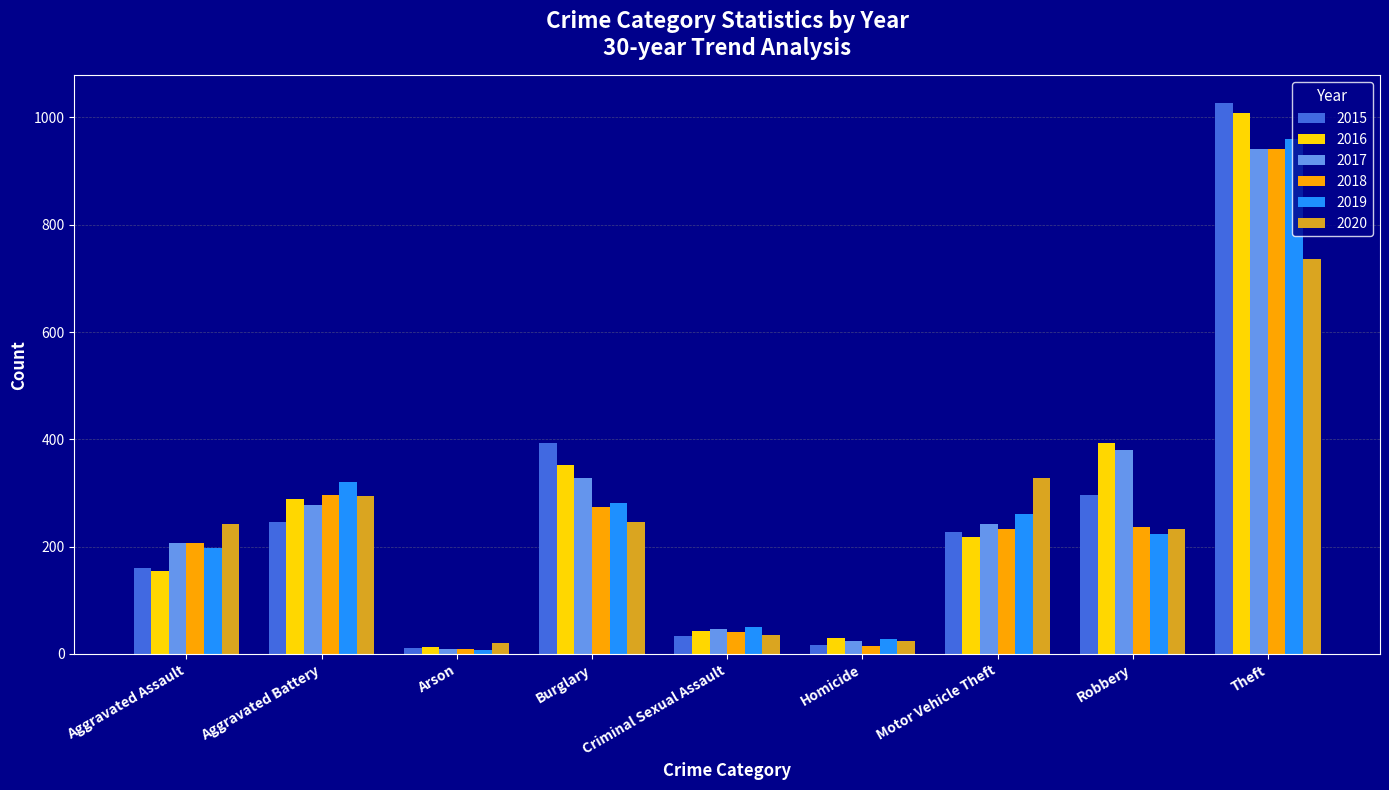

What is the sum of all 2019 values?

2328